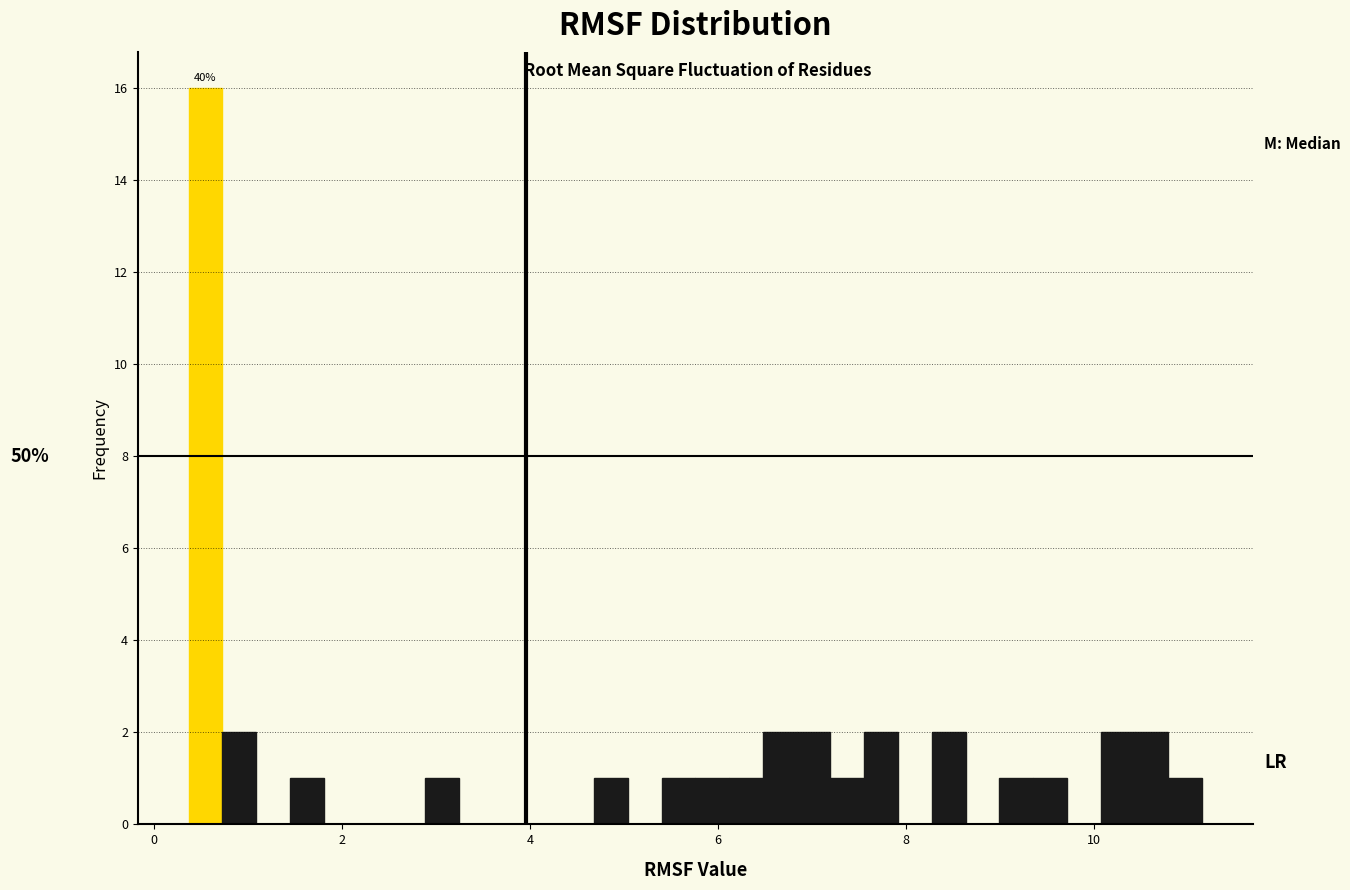

Around what value on the x-axis is the tallest bar? Give the approximate position of its centre, as read against the axis.

0.6